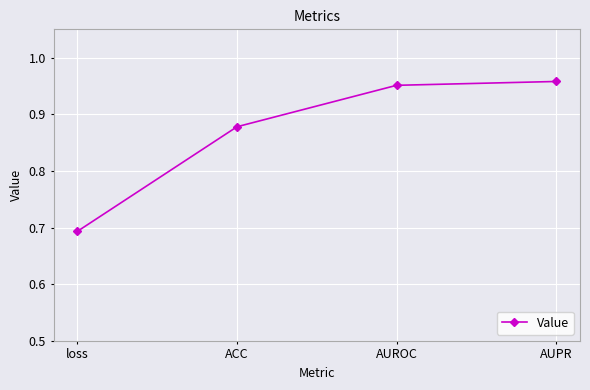

What is the label of the 3rd point from the left?

AUROC